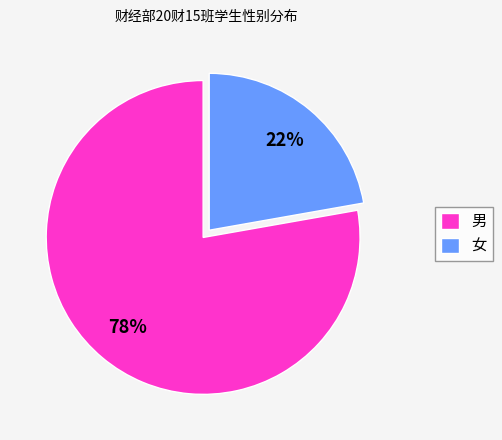

Is it true that 女 is 32% of the pie?

False